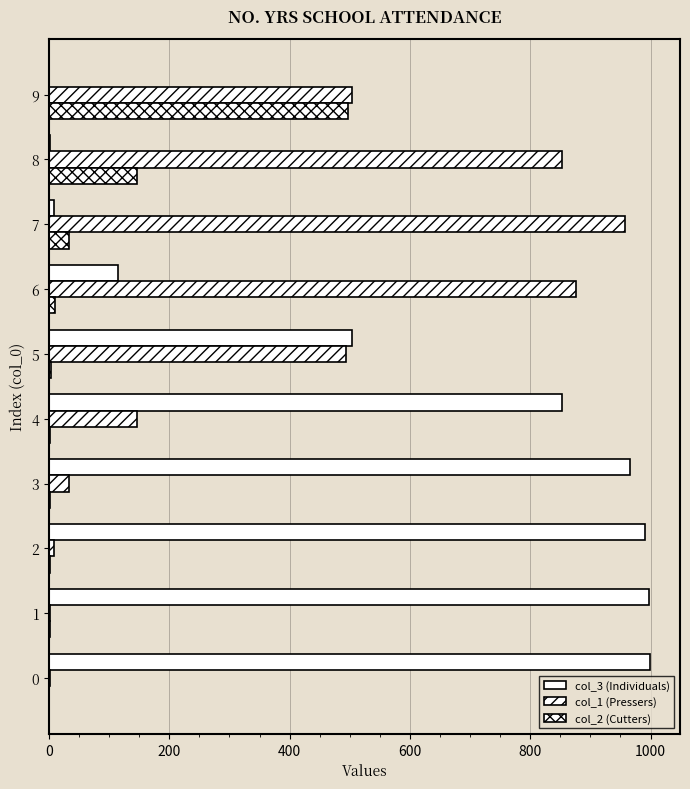

How many series are shown in this chart?

3